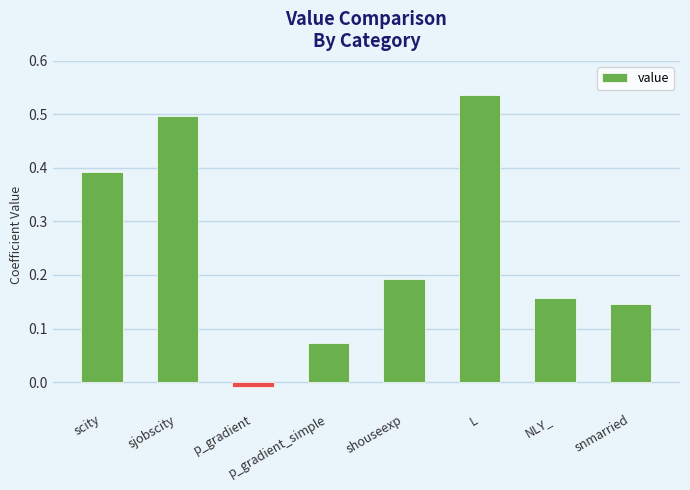

At which label does the data first exceed 0?

scity